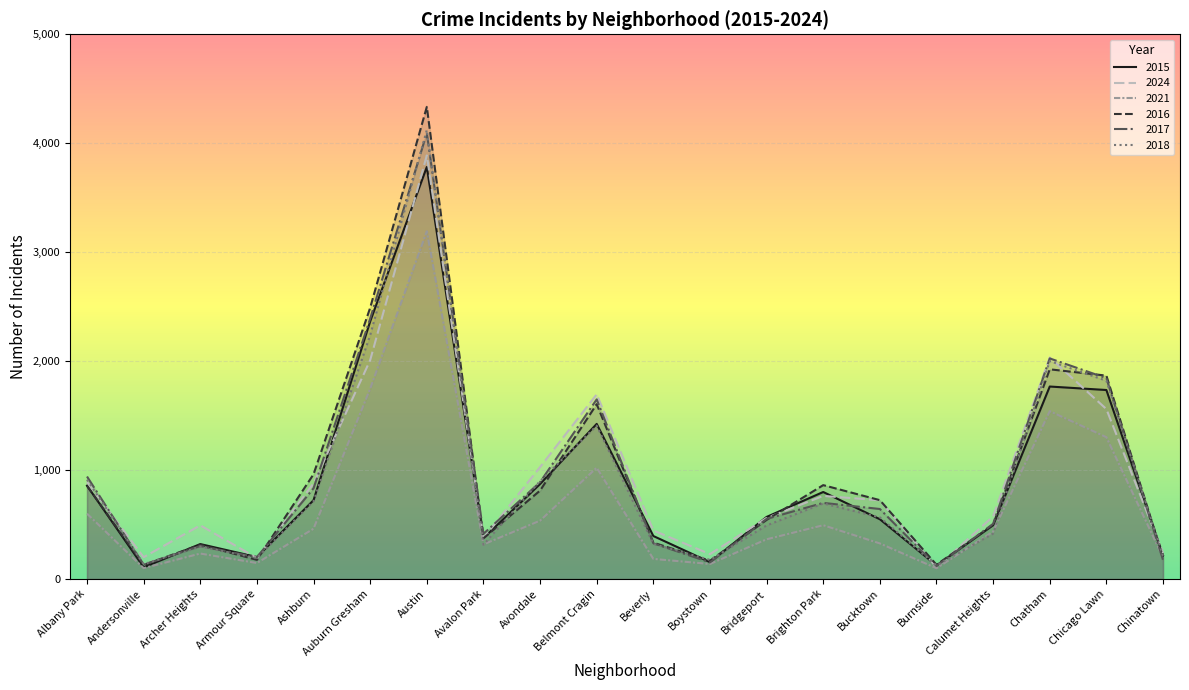

Which category has the highest value across all series?

Austin